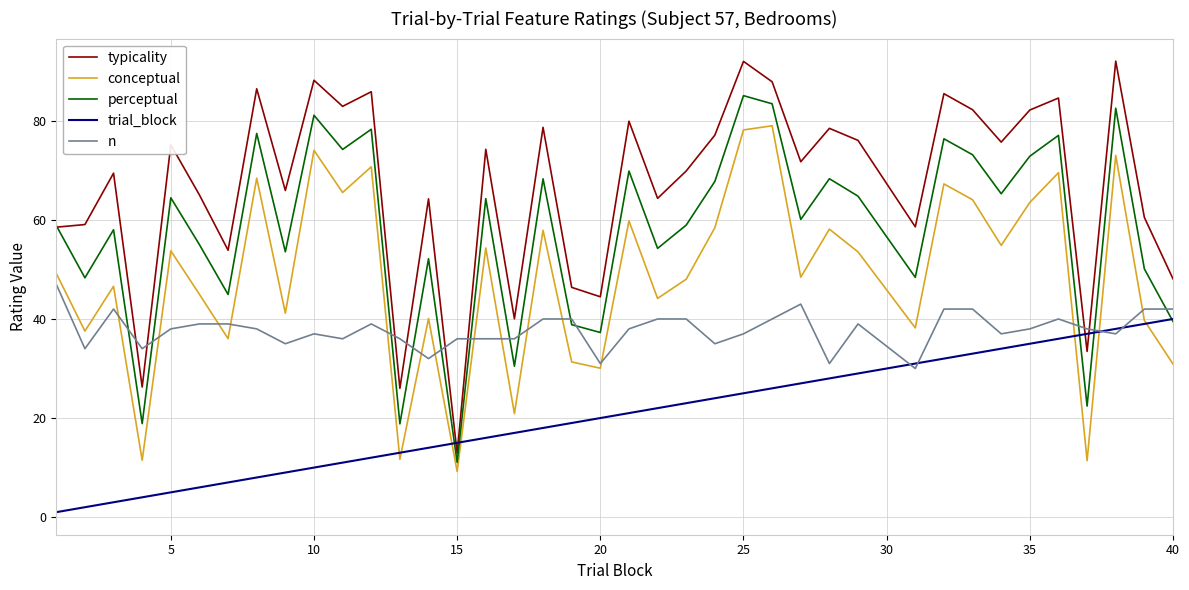

How many intersections are there between n and typicality?

8